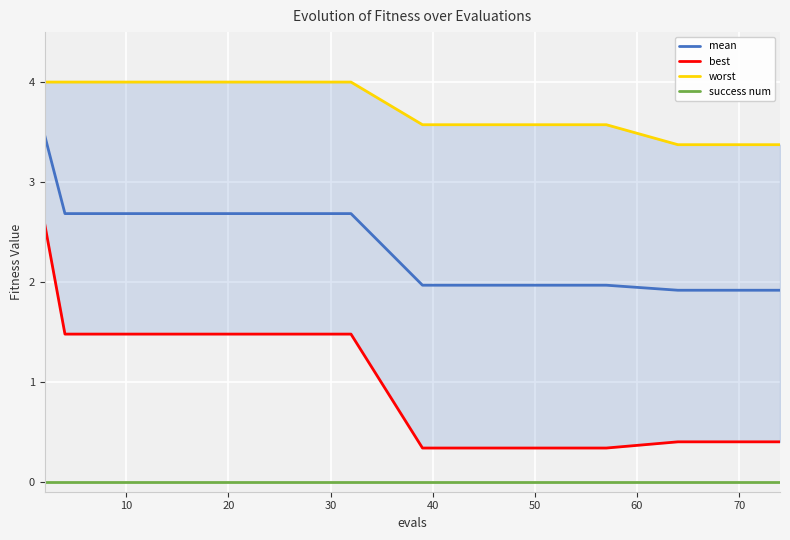

What is the average value of the best series?

1.0